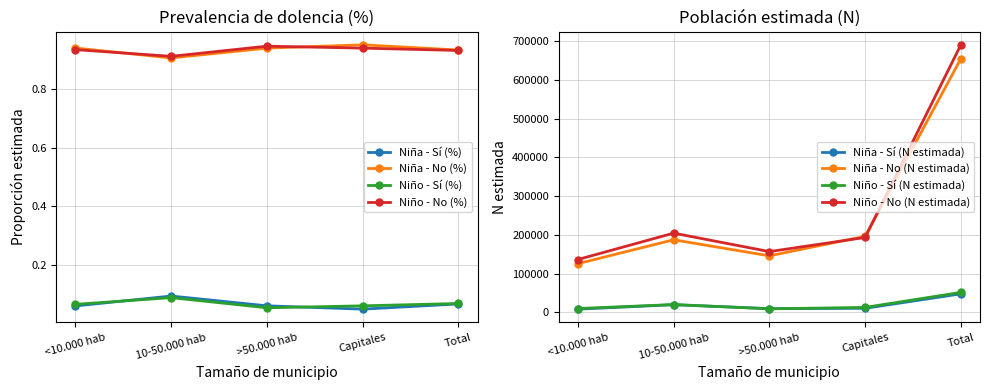

True or false: Niño - Sí (N estimada) and Niño - No (N estimada) cross at least once.

False